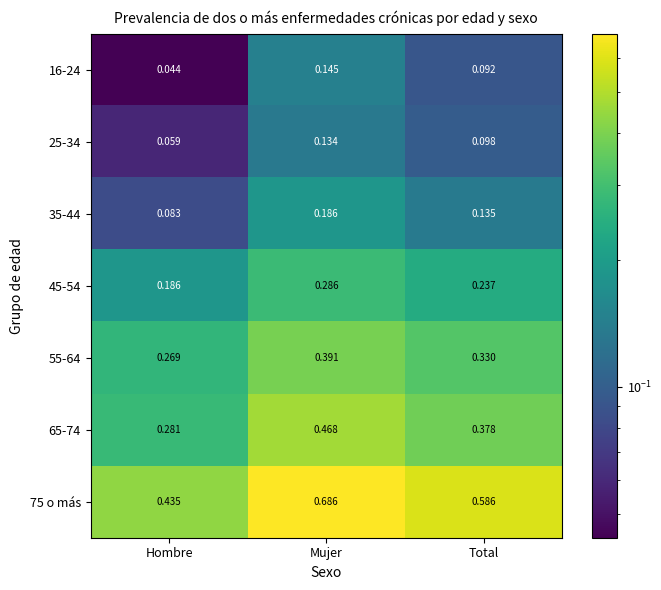

Is the value of 65-74 at Mujer greater than the value of 45-54 at Mujer?

Yes